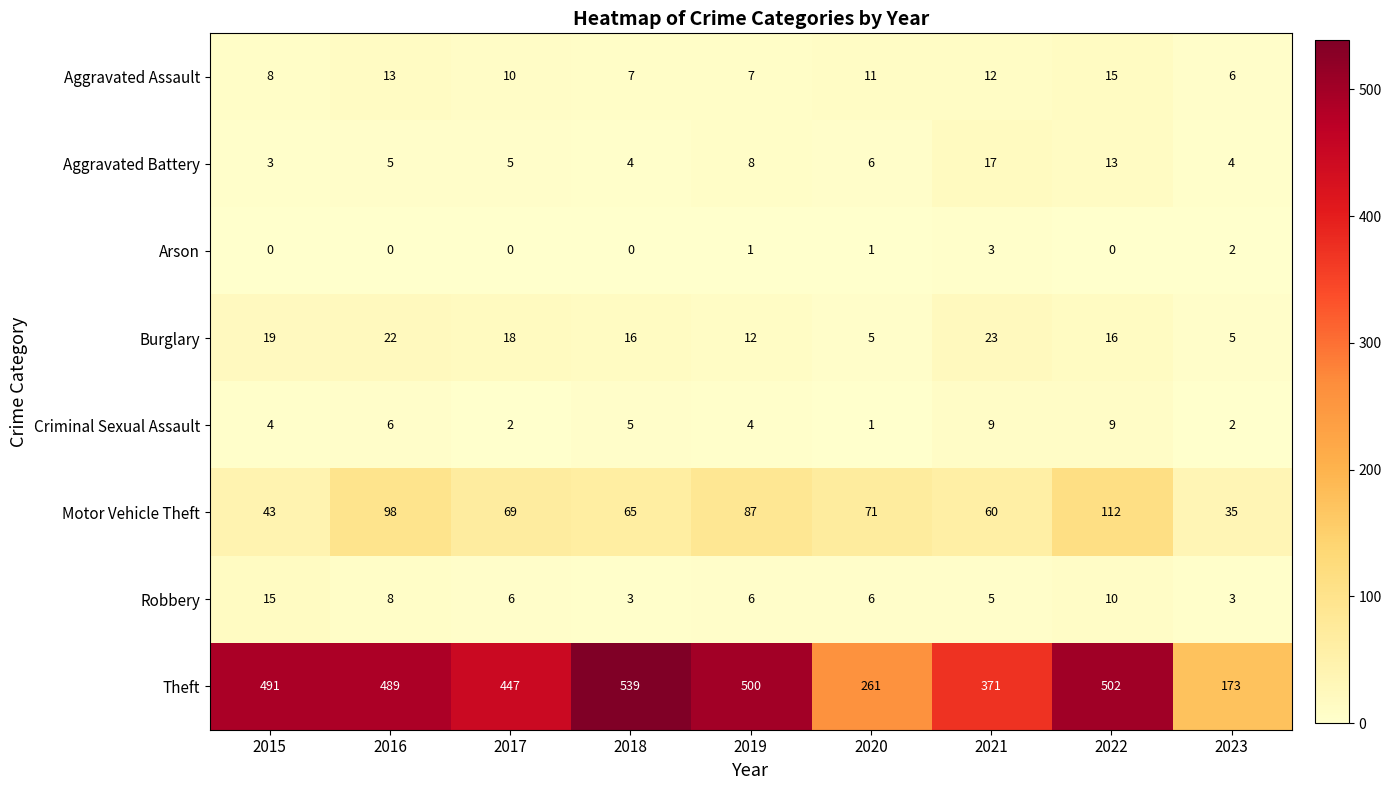

Between 2018 and 2022, which series saw the biggest shift?

Motor Vehicle Theft